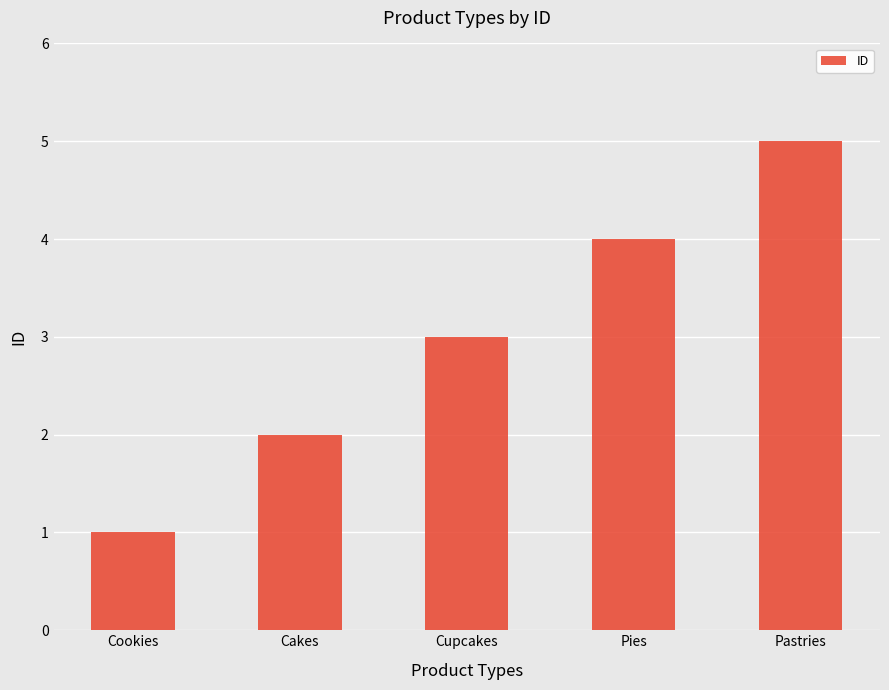

Reading right to left, what are all the values shown in this chart?

5	4	3	2	1